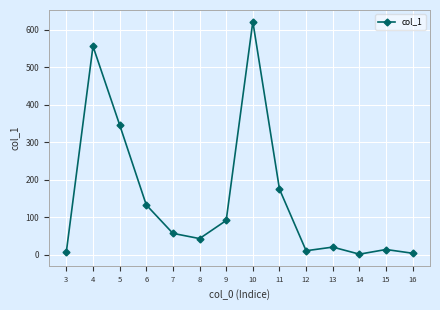

At which category does the data reach its first local valley?

8